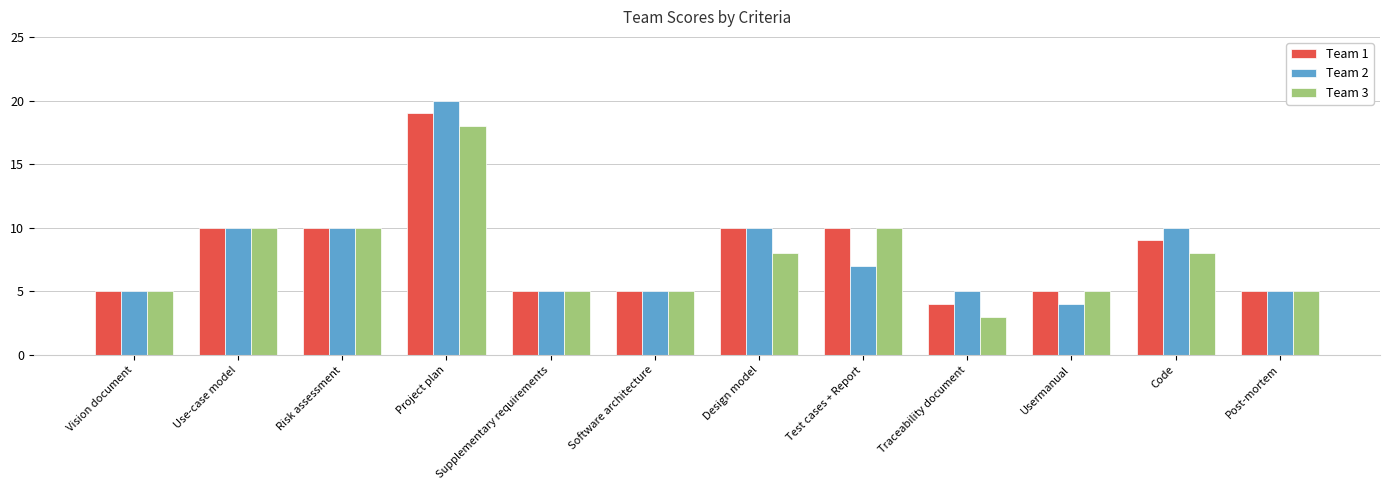

Reading left to right, what are all the values shown in this chart?

Team 1: 5	10	10	19	5	5	10	10	4	5	9	5
Team 2: 5	10	10	20	5	5	10	7	5	4	10	5
Team 3: 5	10	10	18	5	5	8	10	3	5	8	5